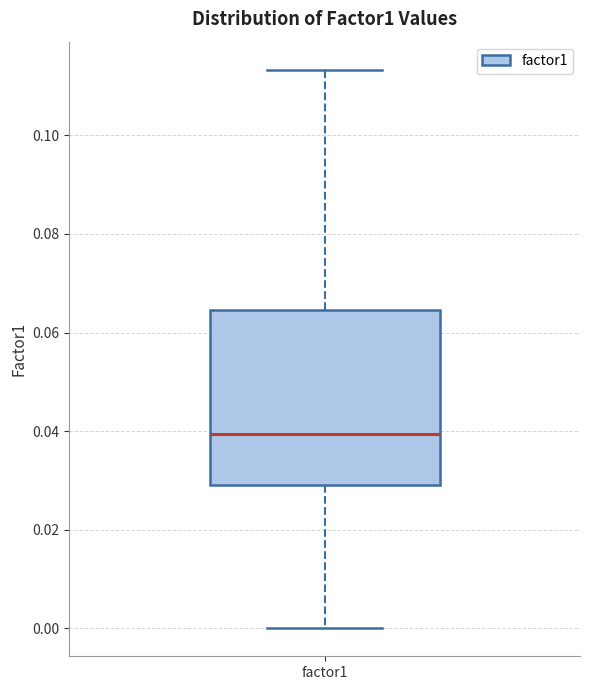

Read this box plot against the y-axis: the position of the median line, the range covered by the box, and the ends of both whiskers. The values are not printed on the chart, so give them approximately, as read against the axis.

median 0.040, box 0.030 to 0.064, whiskers 0.000 to 0.114